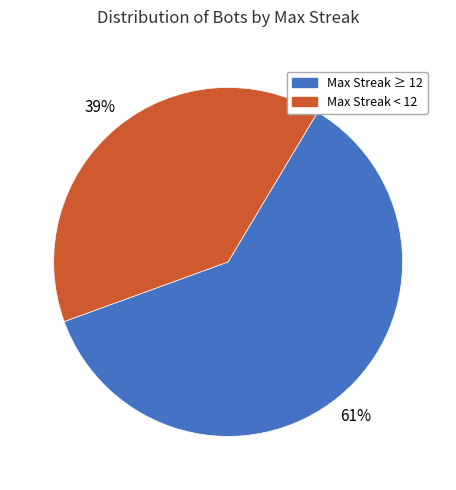

Does any single category account for the majority?

Yes